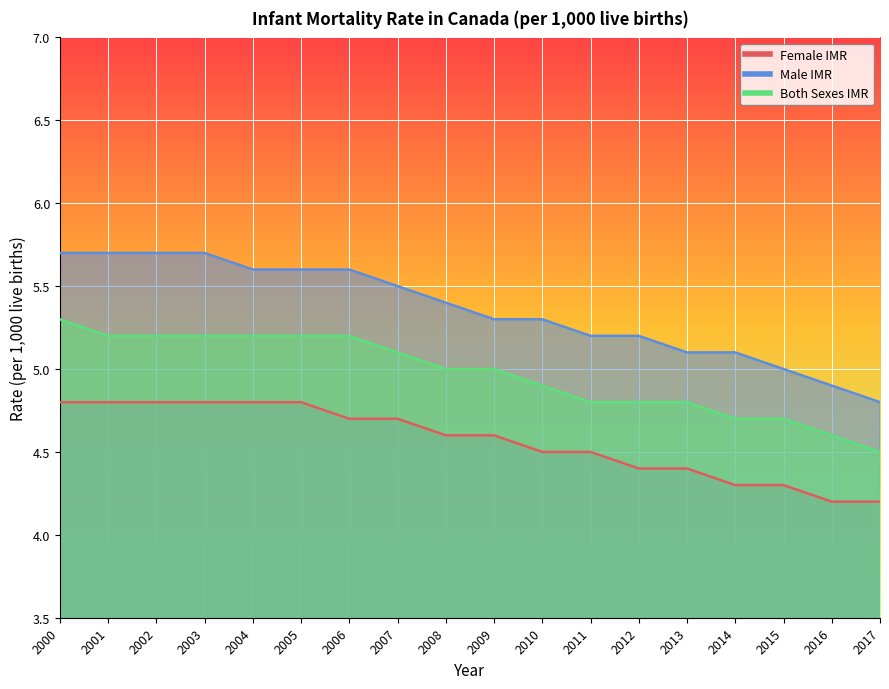

True or false: Female IMR and Both Sexes IMR intersect in this chart.

False